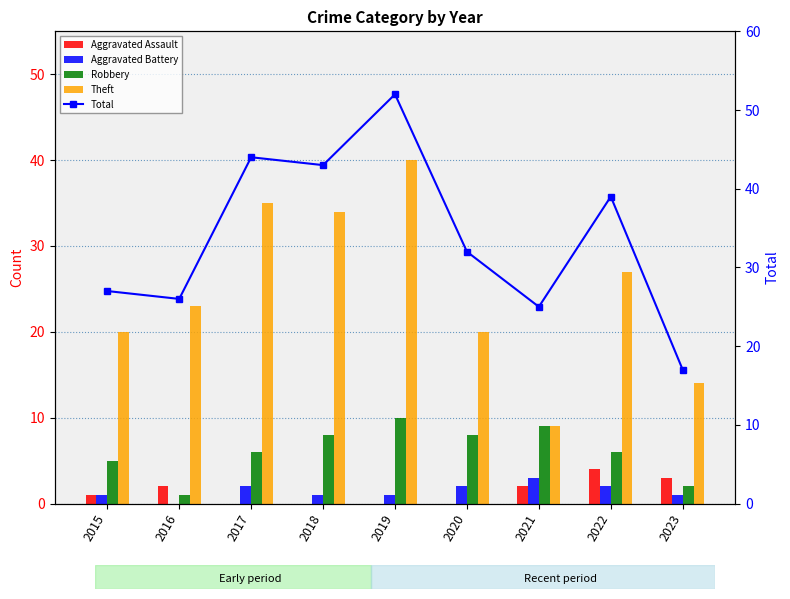

Where is Aggravated Battery nearest to the value 1?

2015